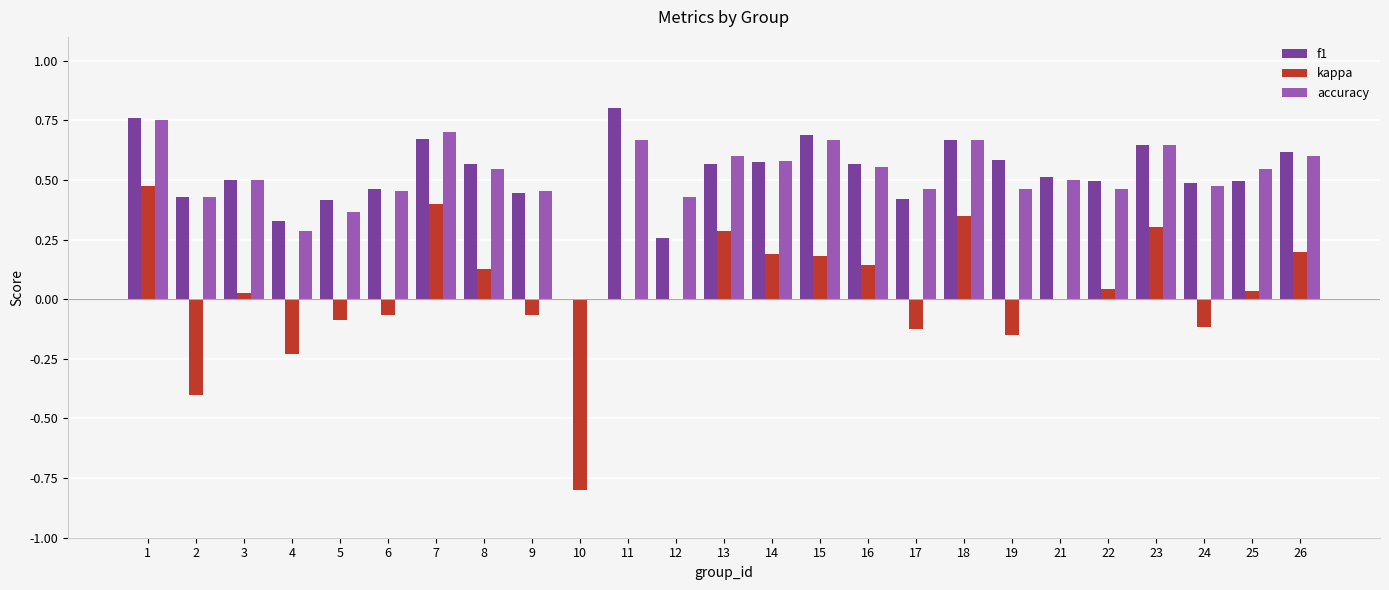

Count the number of data series in this chart.

3